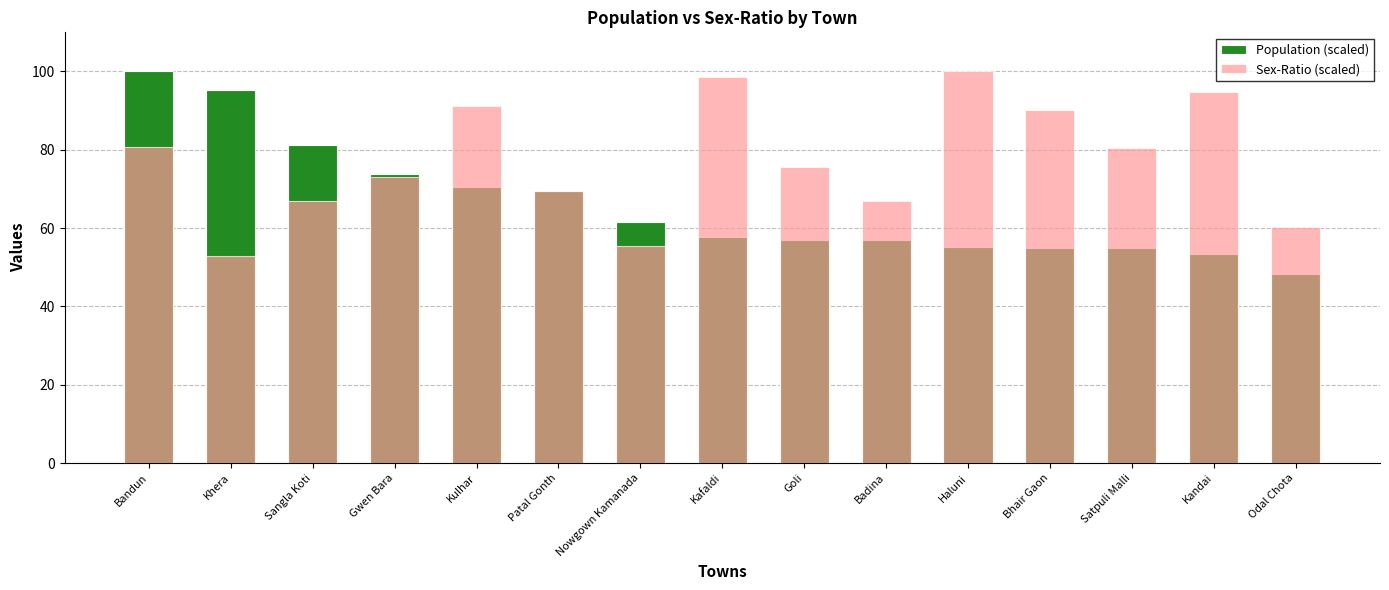

At which category is the sum across all series the highest?

Bandun